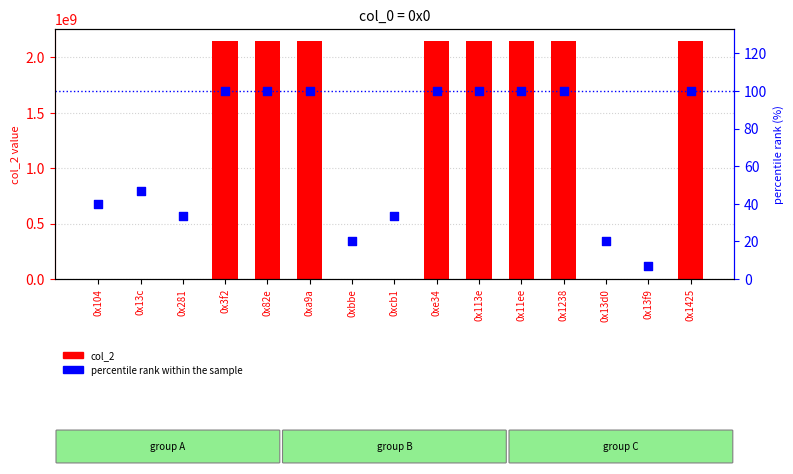

At which category is the sum across all series the highest?

0x3f2